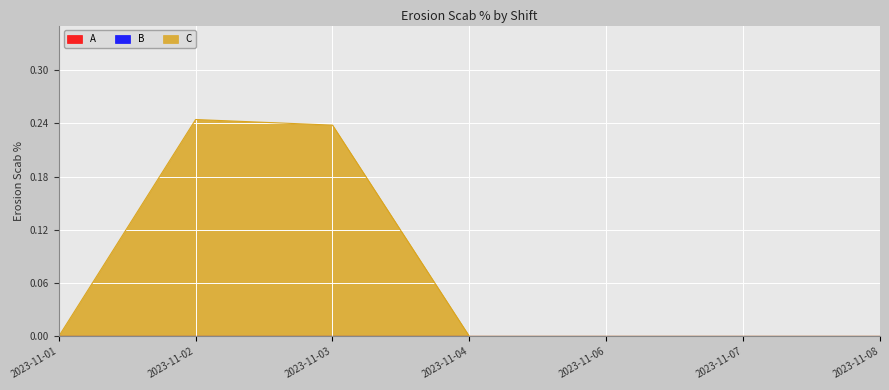

True or false: A and B intersect in this chart.

False